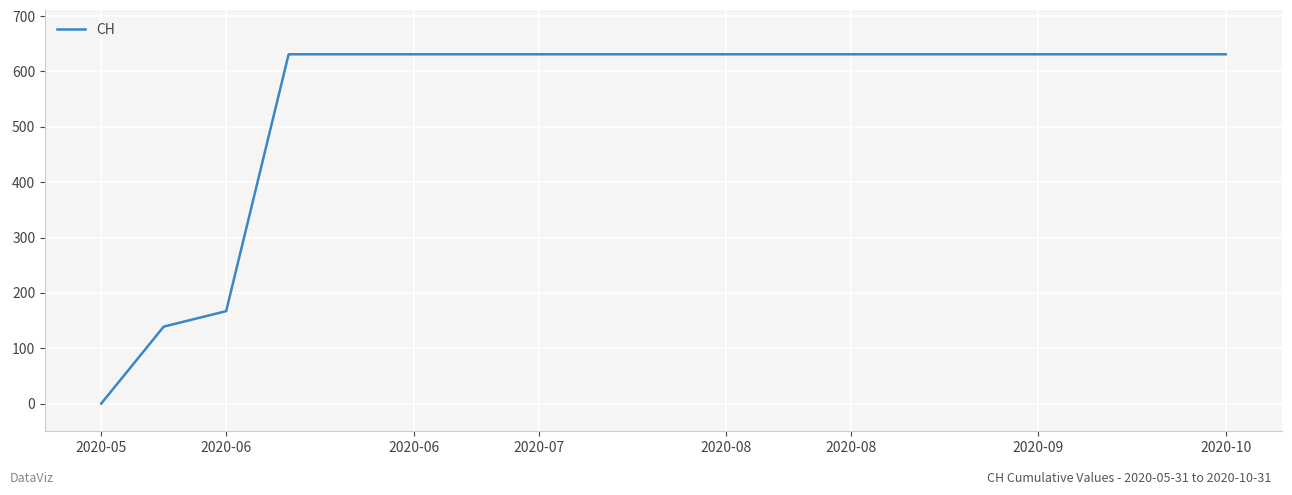

What is the difference between the second highest and minimum values?

631